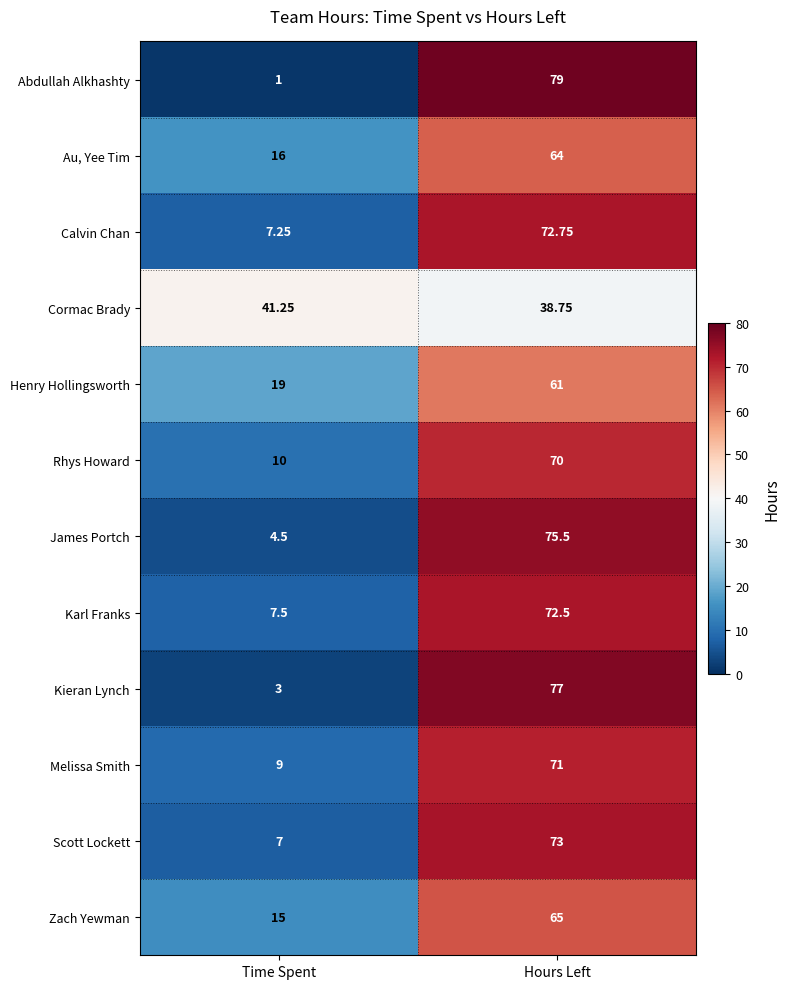

At which label does Calvin Chan first exceed 72?

Hours Left